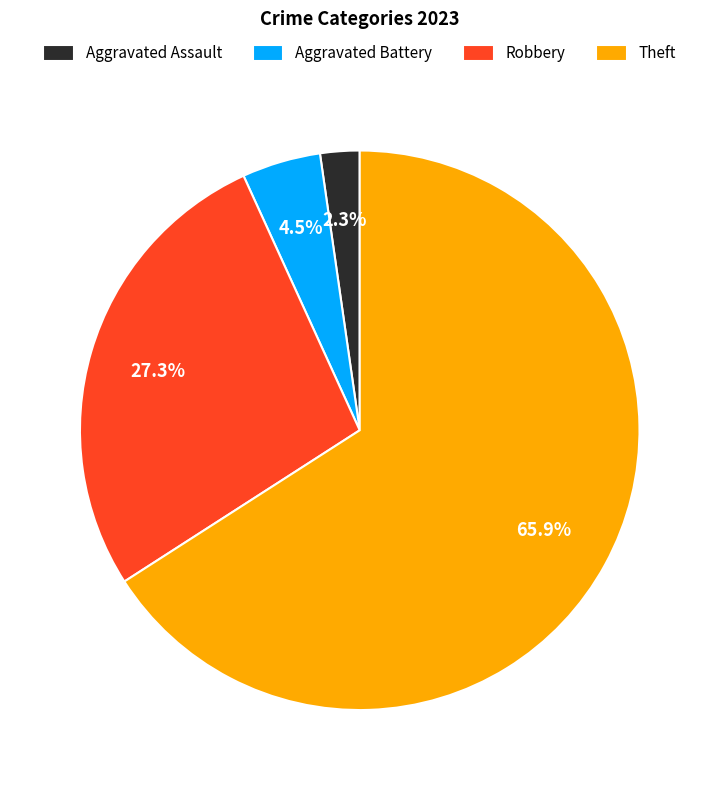

To the nearest percent, what percentage of the pie is Theft?

66%